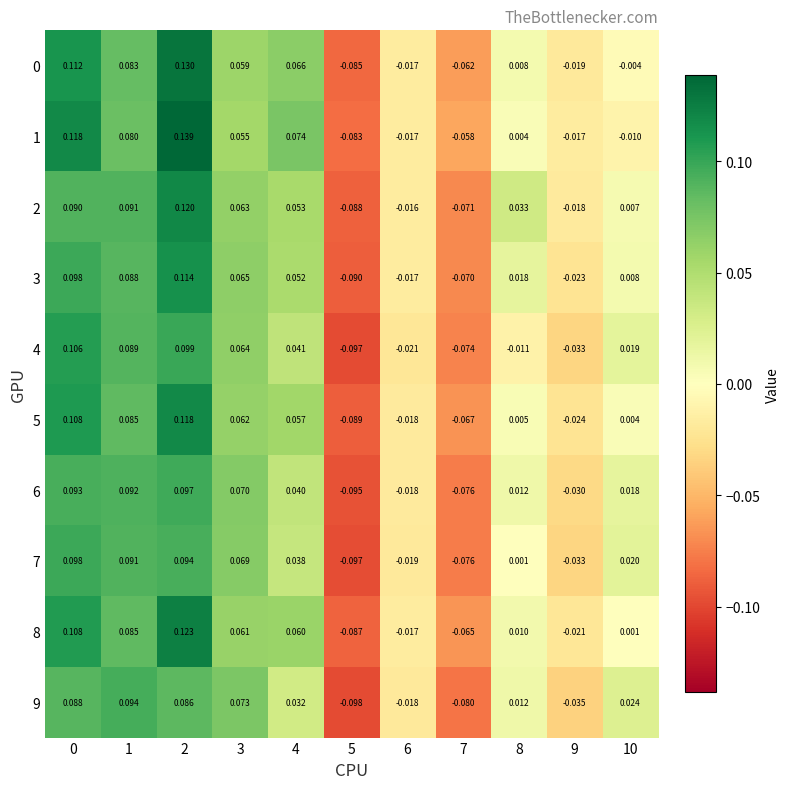

Is the value of 5 at 4 greater than the value of 6 at 2?

No